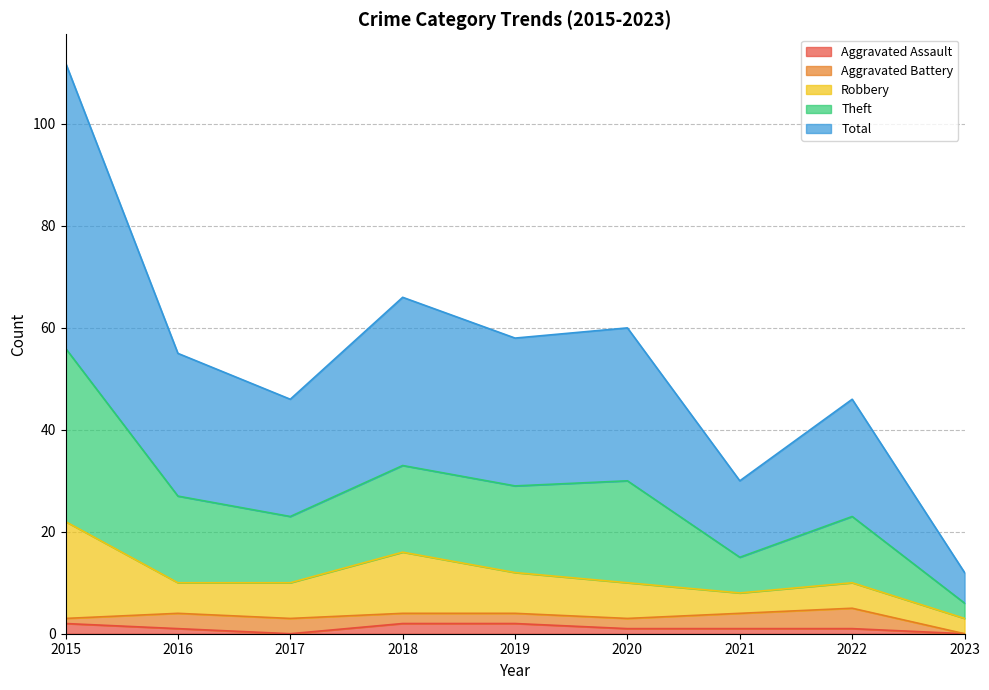

True or false: Aggravated Assault and Total cross at least once.

False